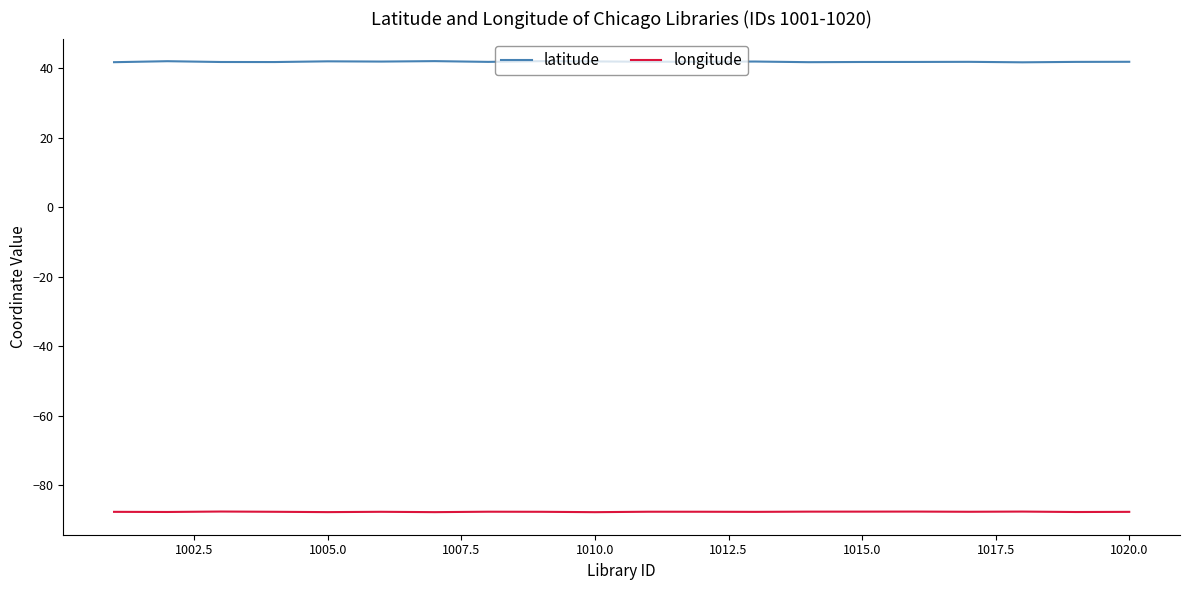

What is the difference between the second highest and minimum values in the latitude series?

0.3